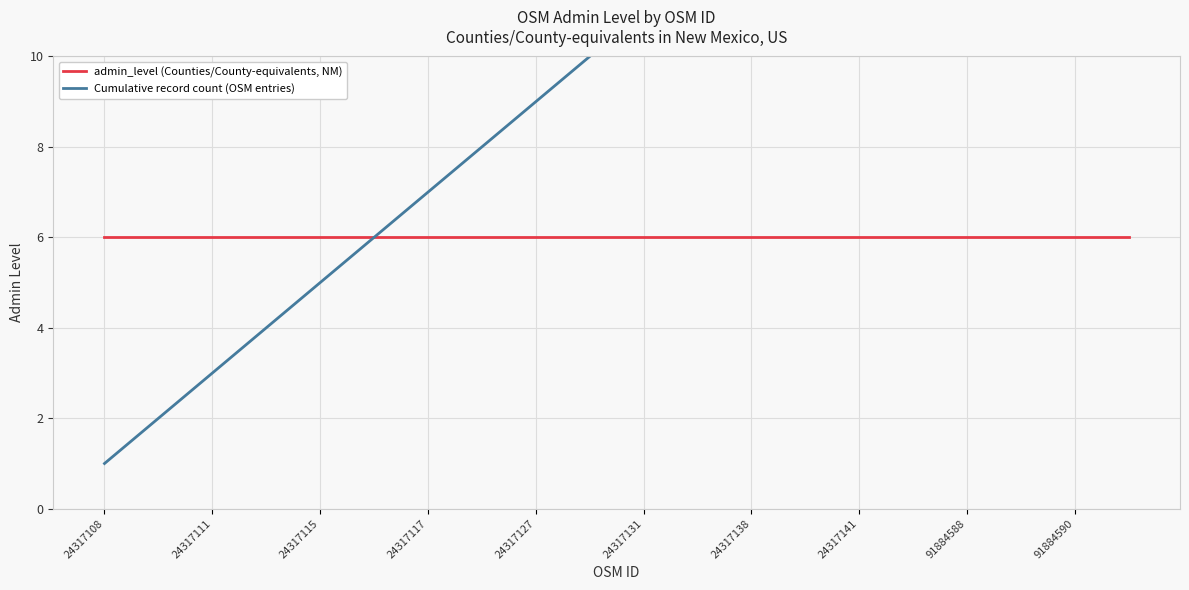

Rank the series at 15 from lowest to highest value.

admin_level (Counties/County-equivalents, NM), Cumulative record count (OSM entries)